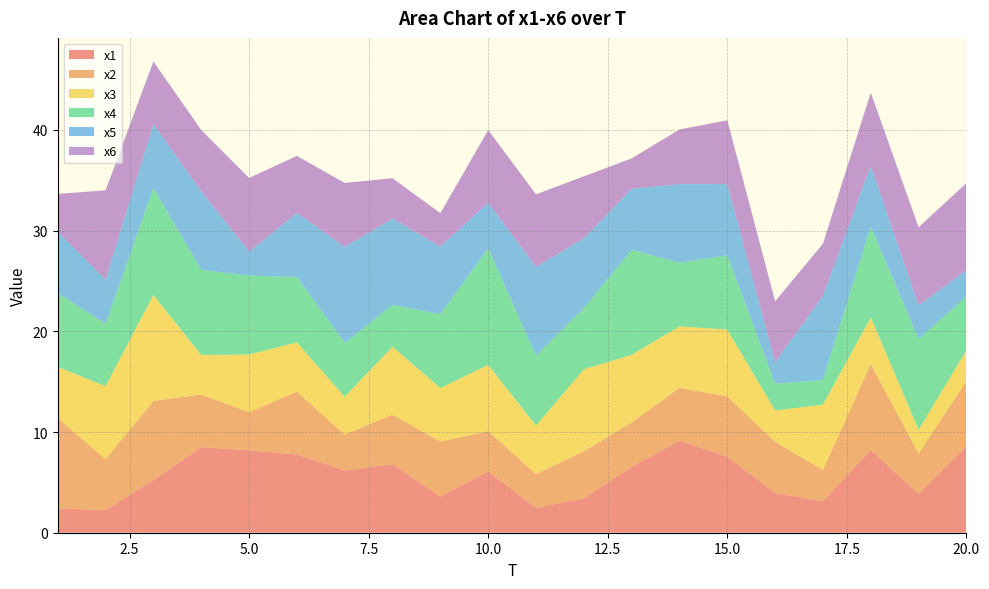

Reading left to right, extract all data points from this chart.

x1: 1=2.4	2=2.2	3=5.2	4=8.5	5=8.2	6=7.8	7=6.2	8=6.8	9=3.6	10=6.1	11=2.5	12=3.4	13=6.5	14=9.1	15=7.5	16=4.0	17=3.1	18=8.2	19=3.9	20=8.6
x2: 1=9.0	2=5.1	3=7.9	4=5.2	5=3.8	6=6.3	7=3.6	8=4.9	9=5.5	10=4.0	11=3.4	12=4.6	13=4.4	14=5.2	15=6.0	16=5.1	17=3.1	18=8.5	19=4.0	20=6.5
x3: 1=5.1	2=7.3	3=10.5	4=3.9	5=5.7	6=4.9	7=3.8	8=6.7	9=5.3	10=6.6	11=4.8	12=8.1	13=6.7	14=6.1	15=6.6	16=3.1	17=6.5	18=4.6	19=2.3	20=3.0
x4: 1=7.3	2=6.2	3=10.6	4=8.5	5=7.8	6=6.5	7=5.4	8=4.1	9=7.3	10=11.6	11=6.9	12=6.1	13=10.4	14=6.3	15=7.4	16=2.7	17=2.5	18=9.0	19=9.0	20=5.4
x5: 1=6.1	2=4.4	3=6.4	4=7.8	5=2.4	6=6.4	7=9.5	8=8.6	9=6.7	10=4.5	11=8.8	12=6.9	13=6.1	14=7.8	15=7.1	16=2.1	17=8.4	18=6.1	19=3.3	20=2.6
x6: 1=3.7	2=8.9	3=6.2	4=6.1	5=7.3	6=5.7	7=6.3	8=4.0	9=3.3	10=7.2	11=7.2	12=6.2	13=3.0	14=5.4	15=6.3	16=6.1	17=5.2	18=7.2	19=7.8	20=8.6